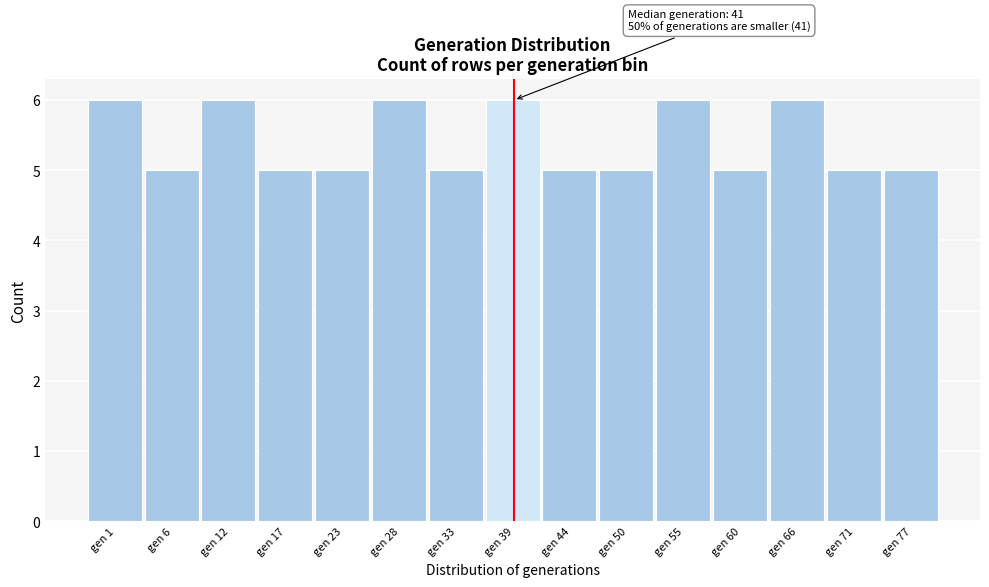

Reading left to right, transcribe all the data shown in this chart.

6	5	6	5	5	6	5	6	5	5	6	5	6	5	5